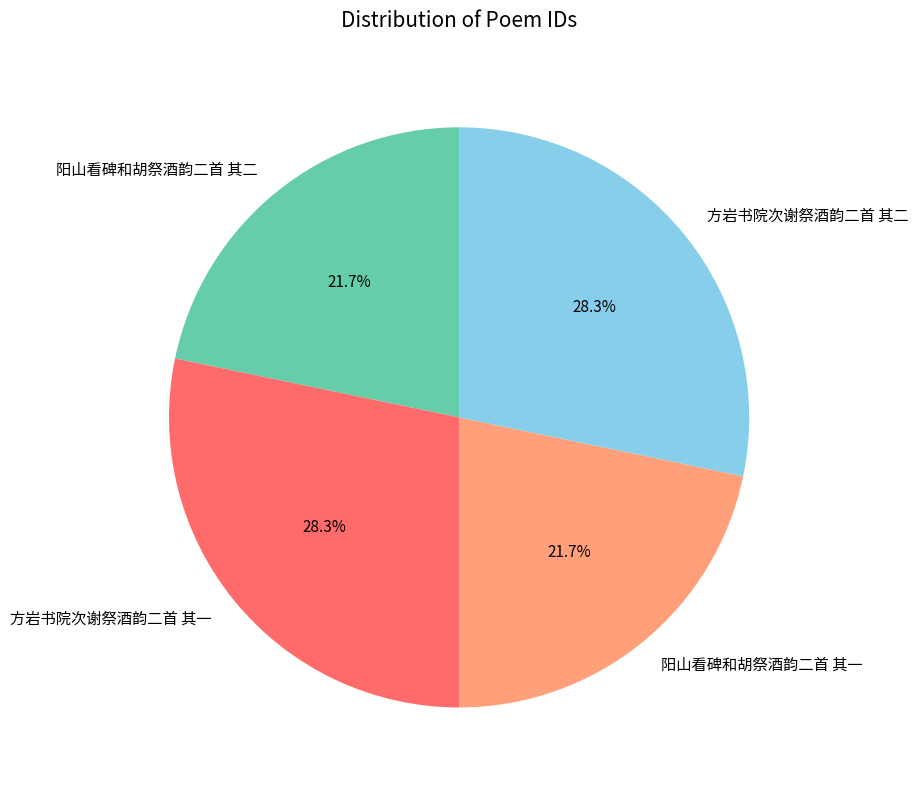

What portion of the pie excludes 阳山看碑和胡祭酒韵二首 其一?

78.3%